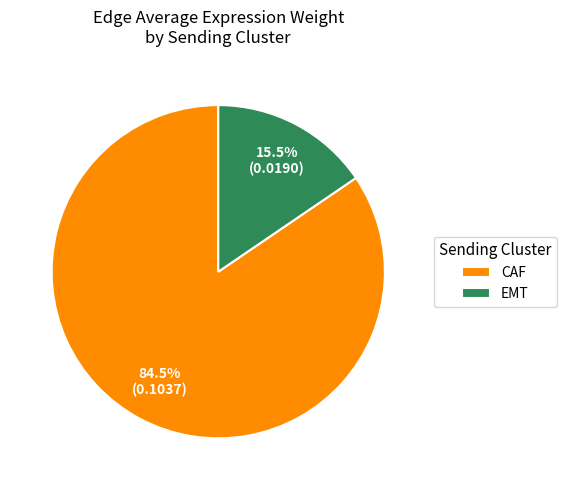

Combined, what portion of the pie is EMT and CAF?

100.0%